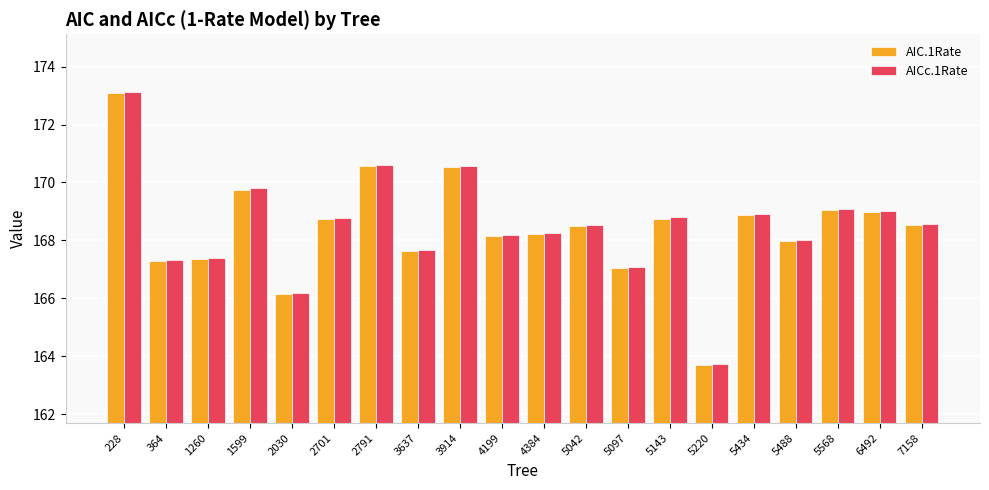

Count the number of data series in this chart.

2